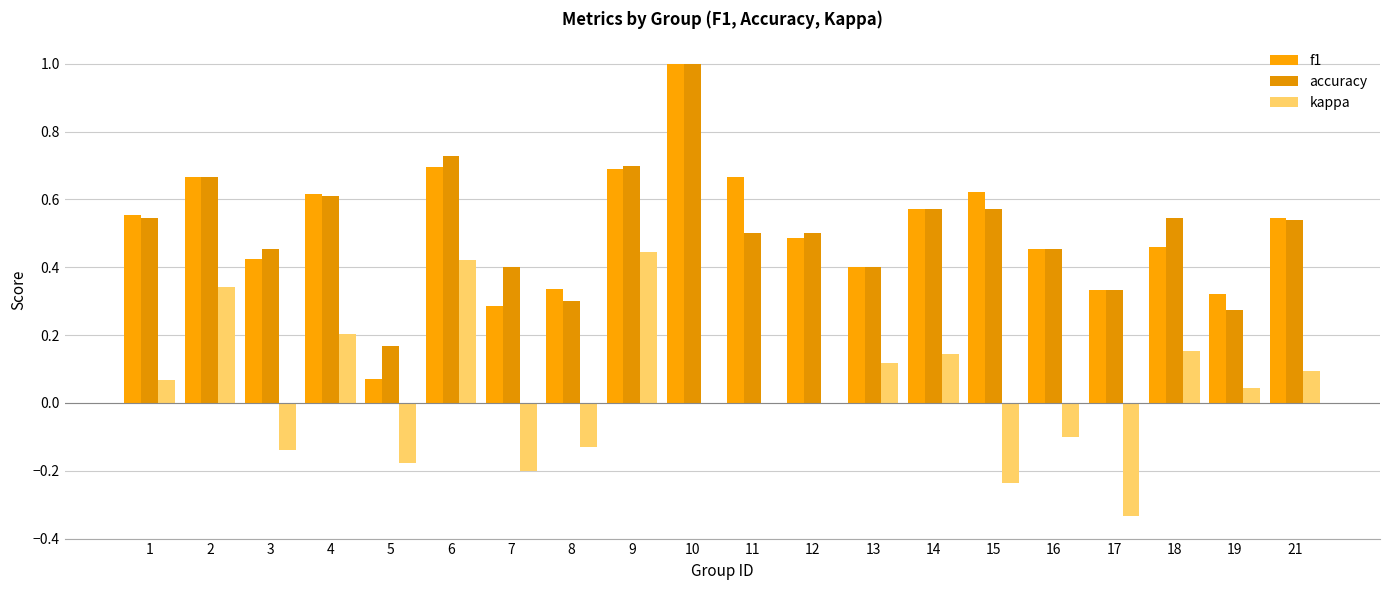

Are the bars grouped side by side (vs. stacked)?

Yes